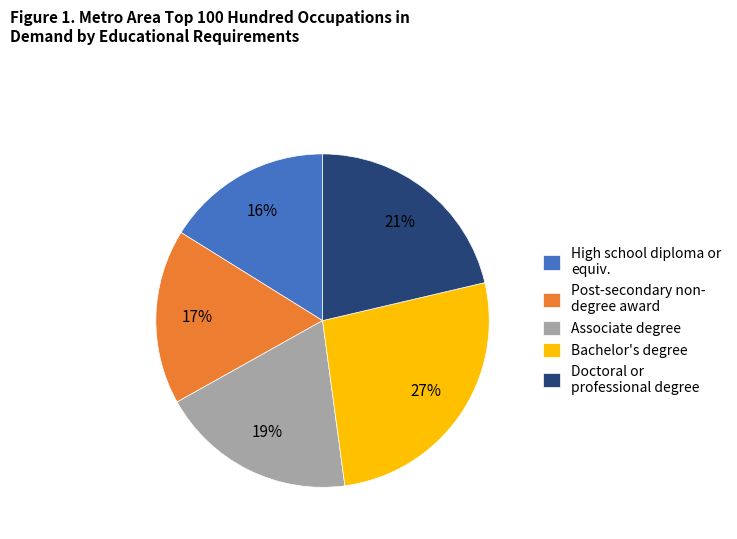

Does Associate degree account for over 50% of the chart?

No